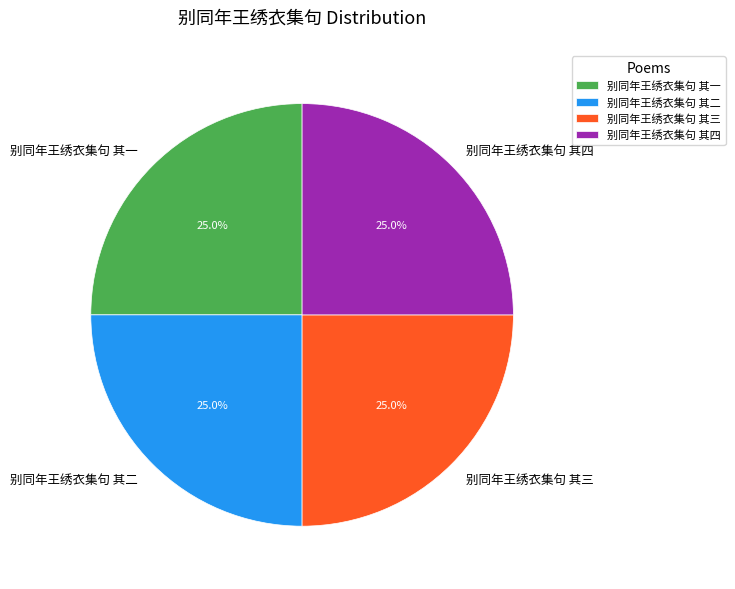

To the nearest percent, what percentage of the pie is 别同年王绣衣集句 其四?

25%